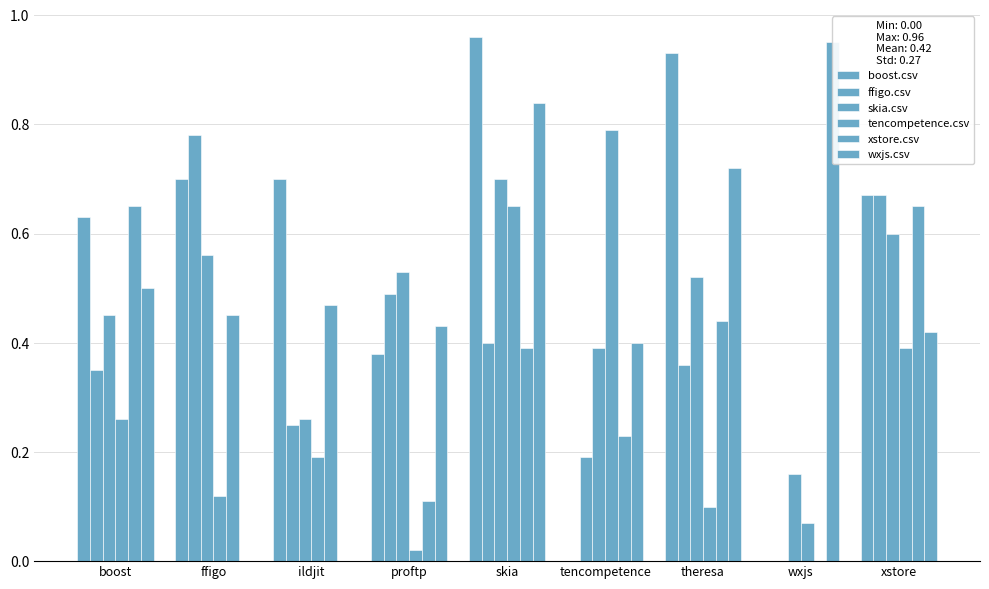

How many data points does each series have?

9